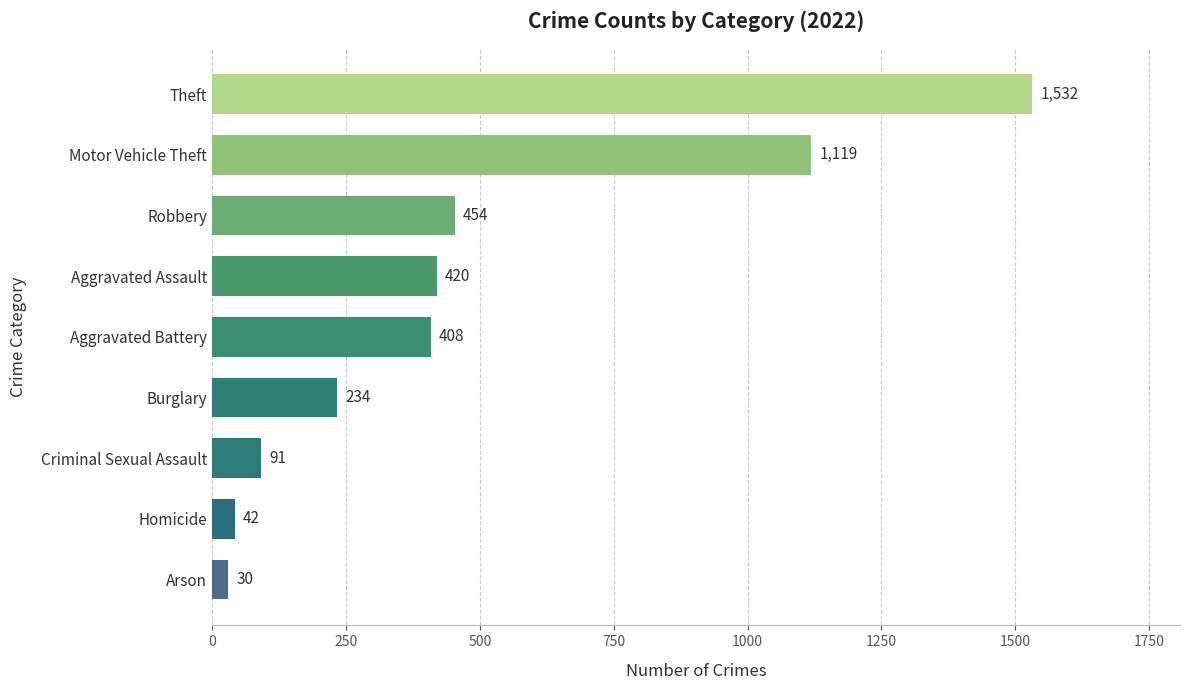

Approximately how many times larger is the value at Arson compared to Aggravated Battery?

0.1